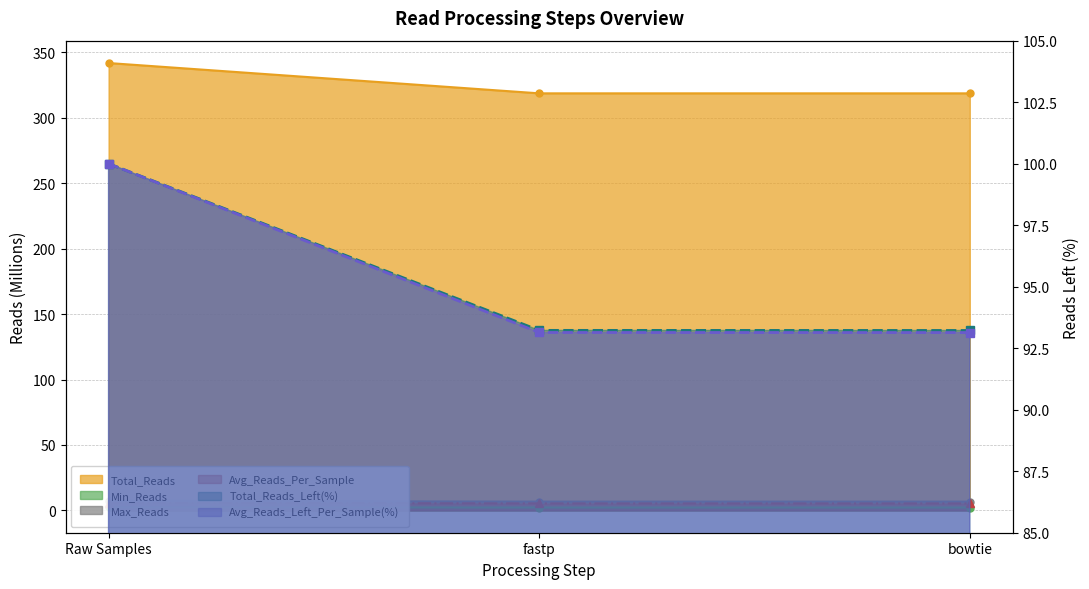

Count the number of data series in this chart.

6